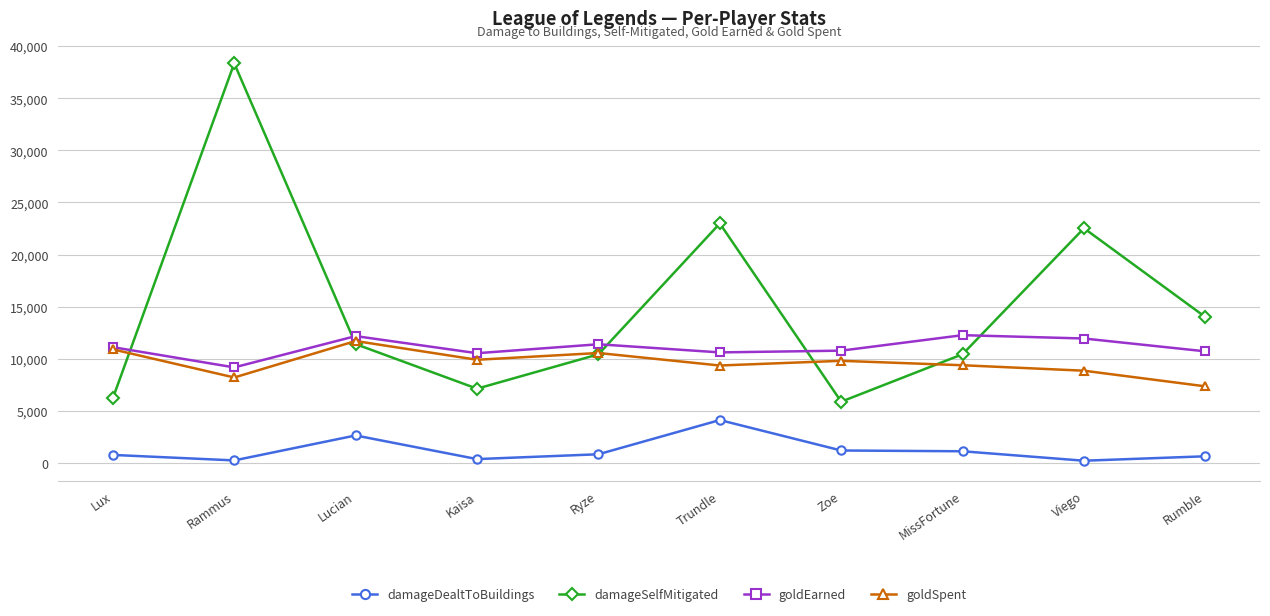

What position from the left is Rammus?

2